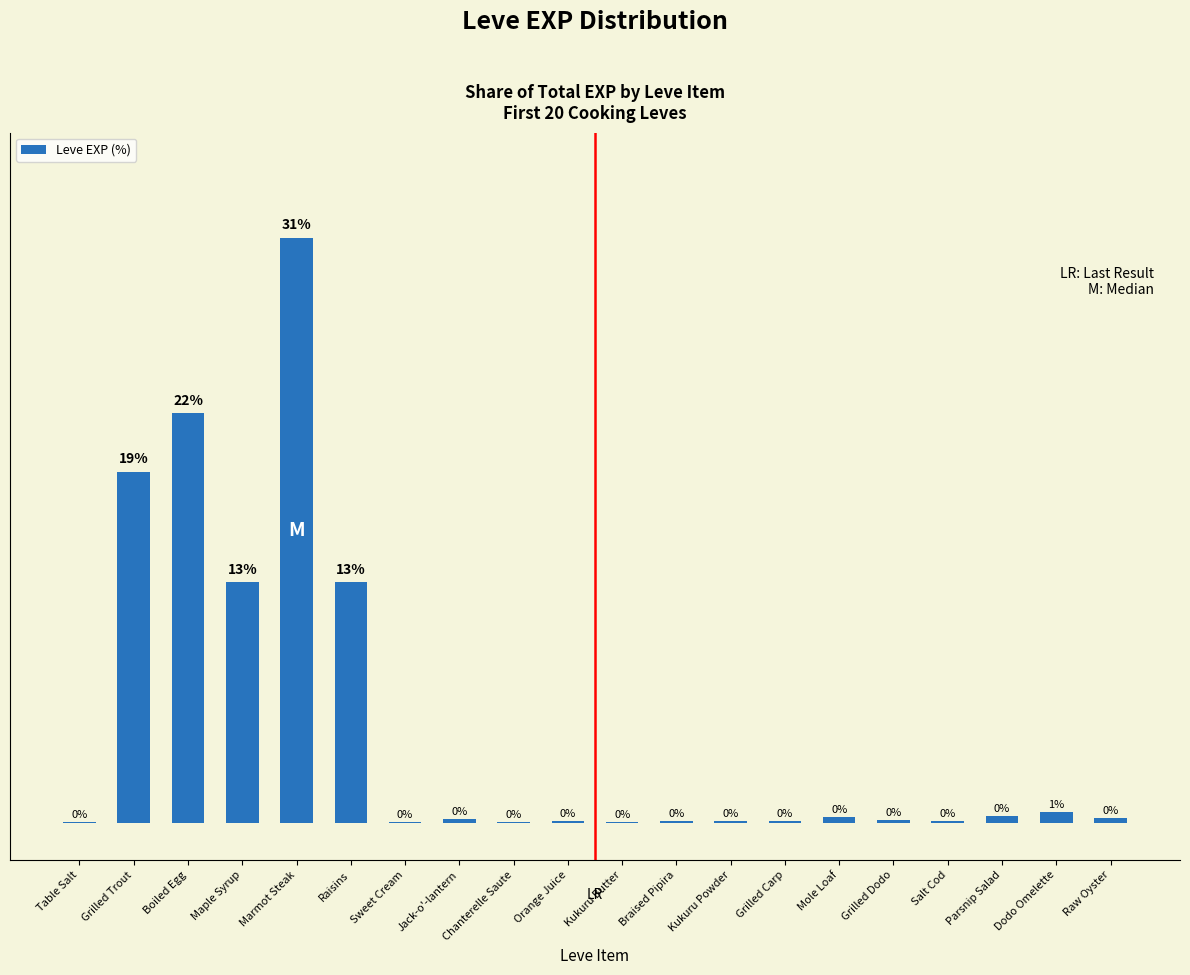

What position from the right is Maple Syrup?

17